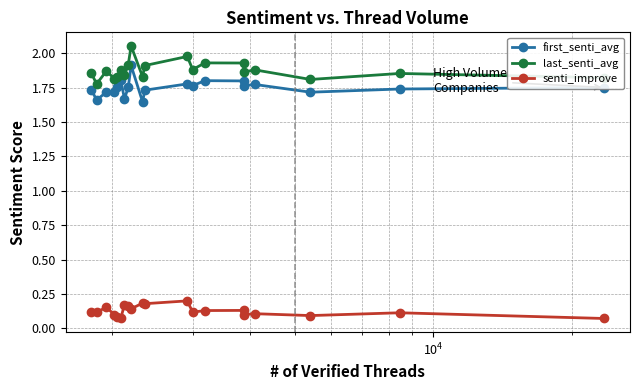

What is the greatest value displayed?

2.1